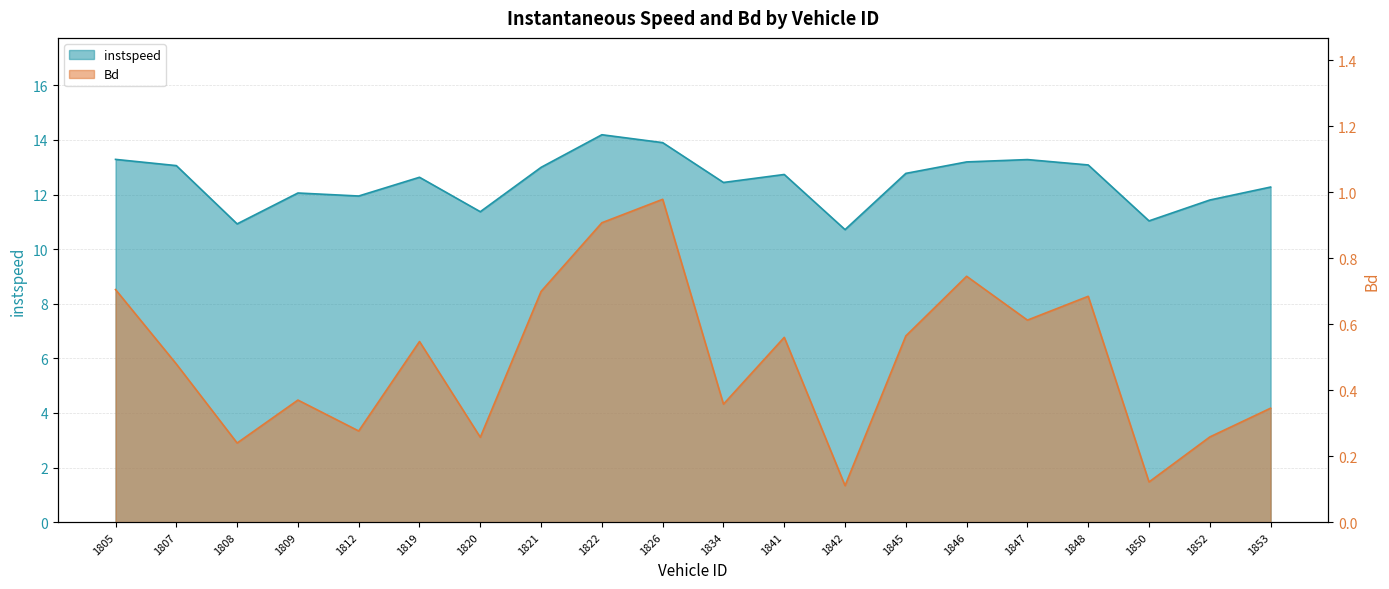

At which label is Bd closest to 0?

1842